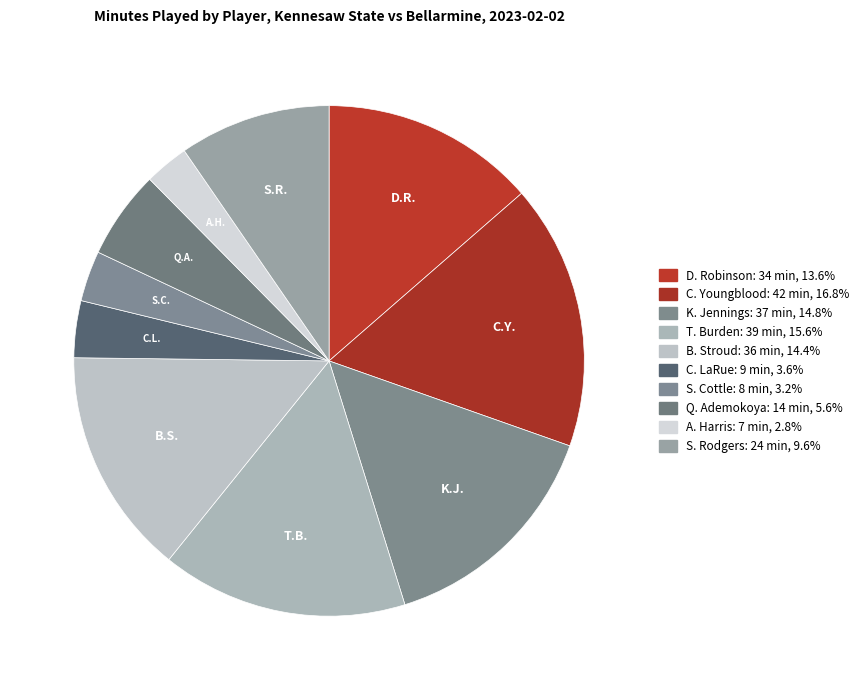

To the nearest percent, what portion does C. LaRue represent?

4%